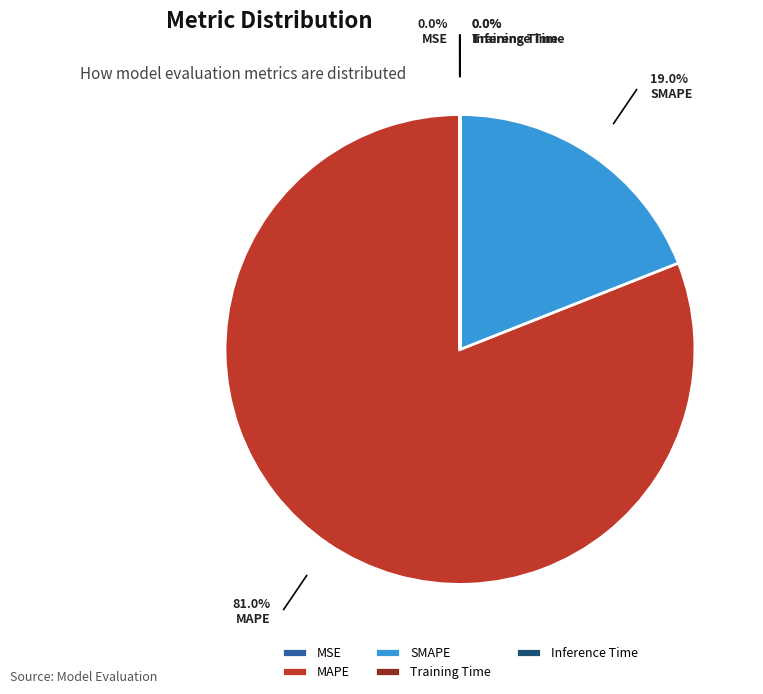

Is the sum of SMAPE and MAPE greater than half?

Yes